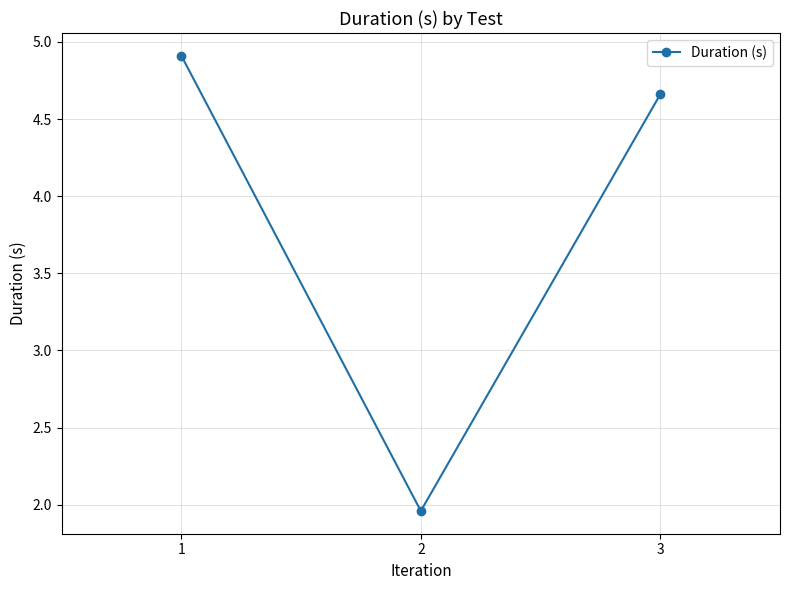

Which has a higher value, 2 or 3?

3